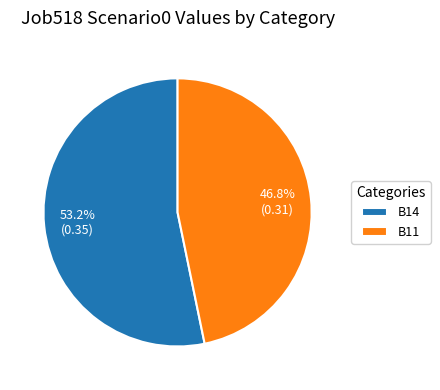

Which category has the biggest portion of the pie?

B14